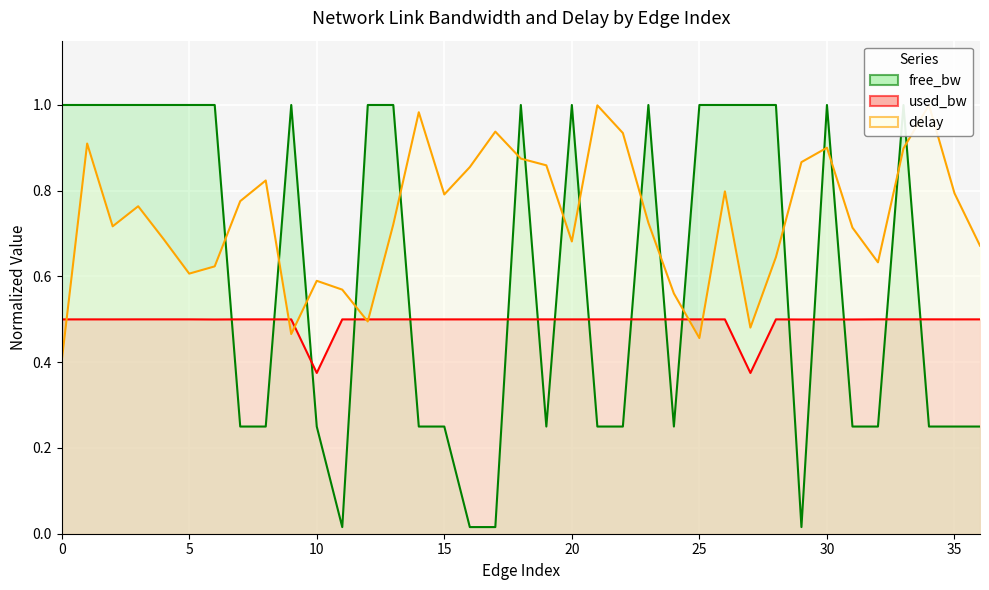

The value of delay at 11 is 0.6. True or false?

True